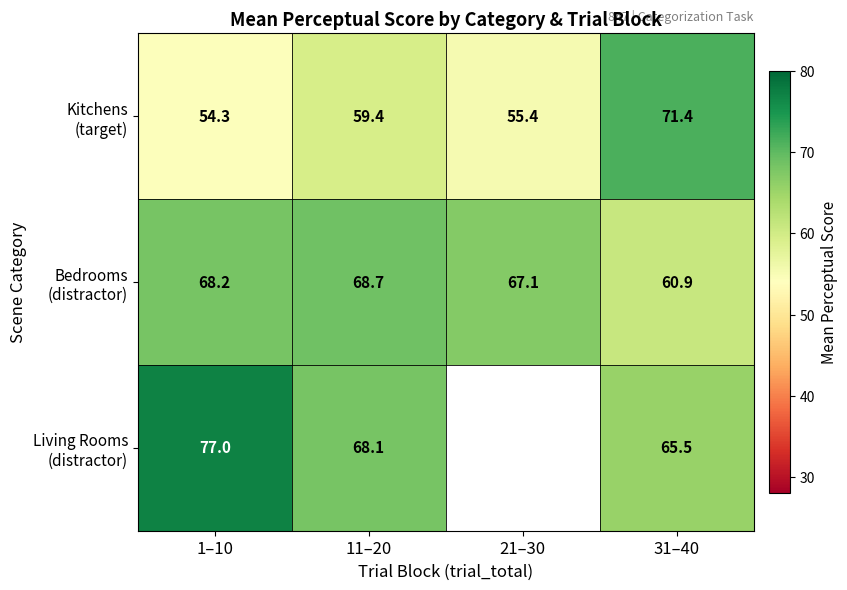

List the series in order of their overall mean, lowest first.

Kitchens (target), Bedrooms (distractor), Living Rooms (distractor)